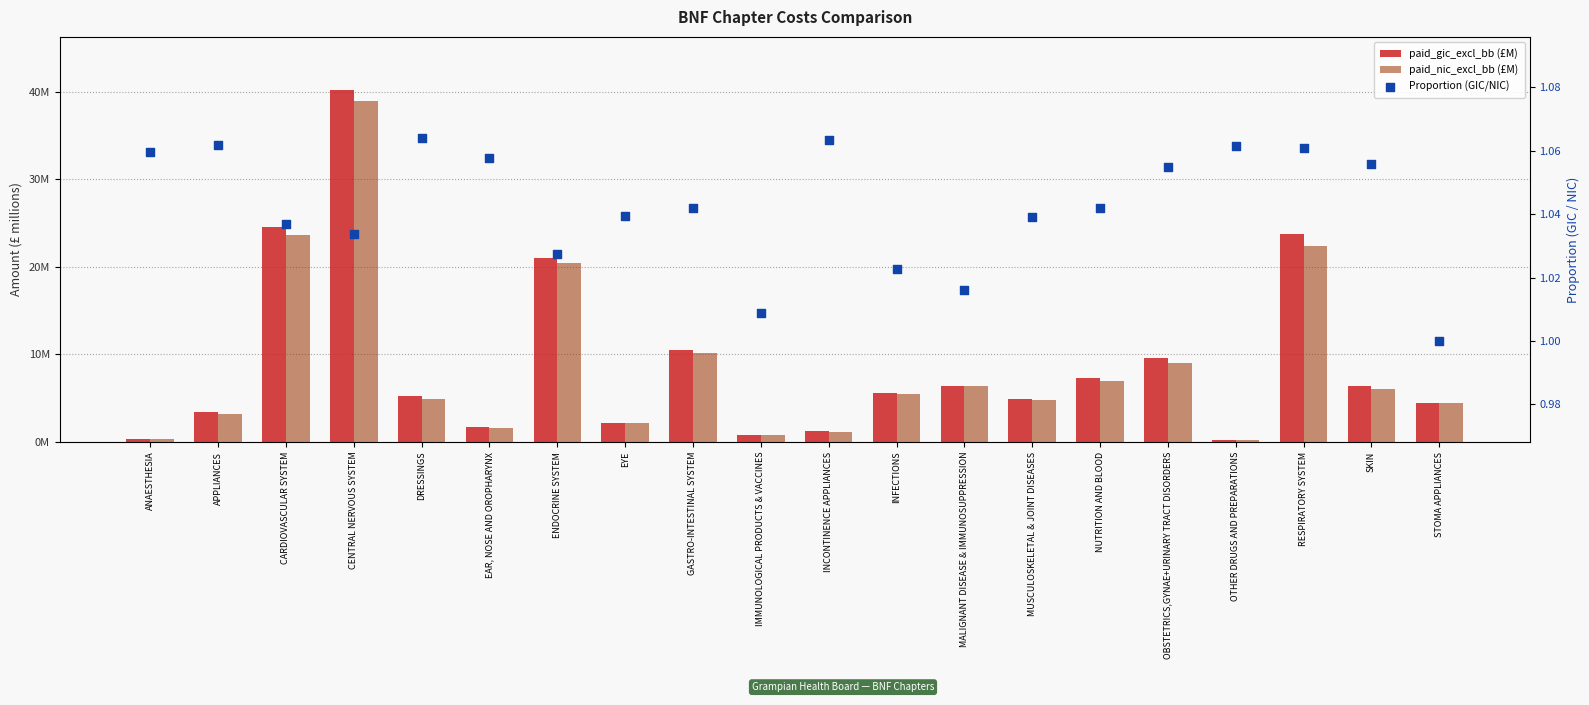

What are all the series names shown in the legend?

paid_gic_excl_bb (£M), paid_nic_excl_bb (£M), Proportion (GIC/NIC)